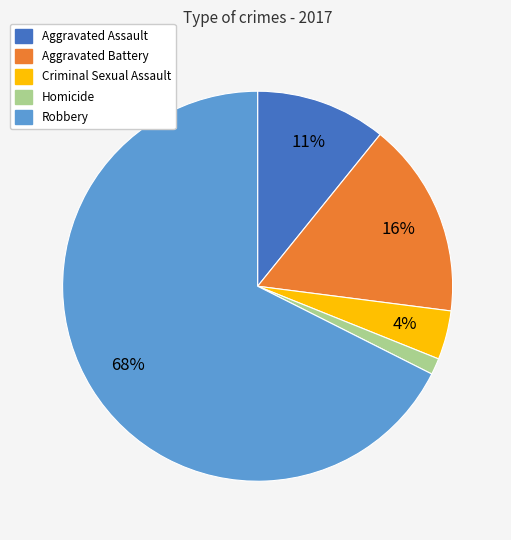

How many segments does this pie chart have?

5